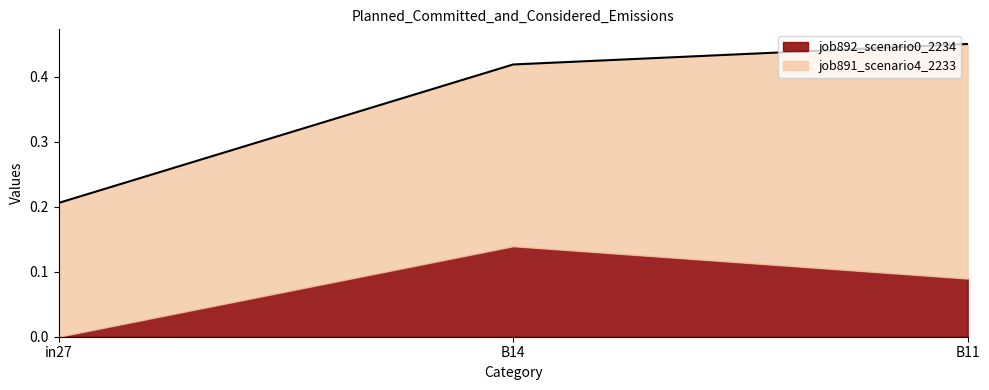

What is the sum of all job891_scenario4_2233 values?

0.8